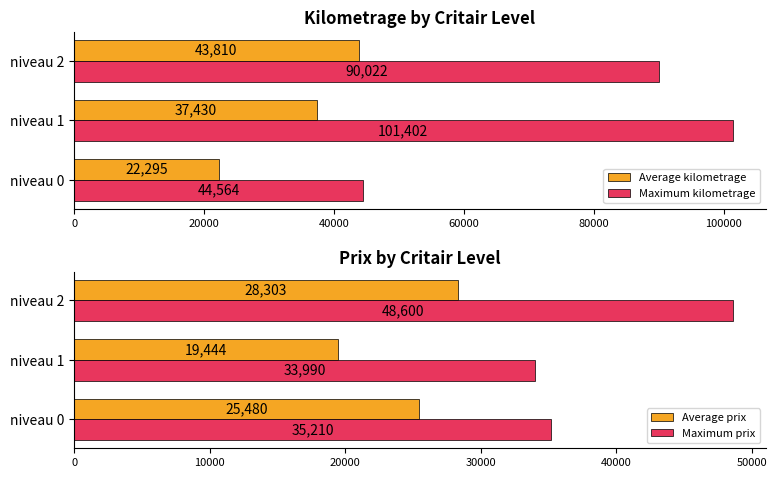

What are all the series names shown in the legend?

Average kilometrage, Maximum kilometrage, Average prix, Maximum prix